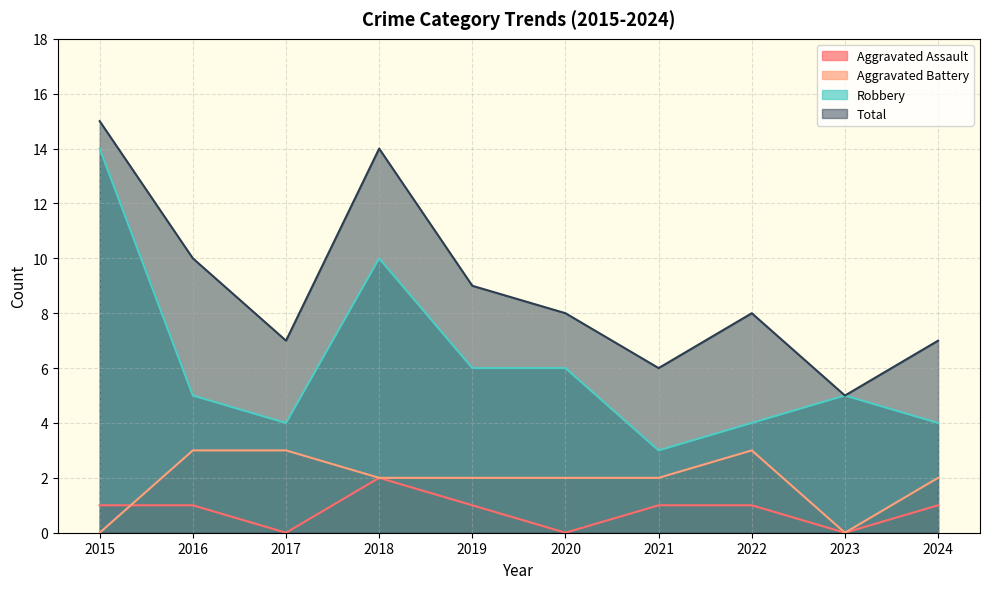

Count the Aggravated Assault values in the range 0 to 1.

9